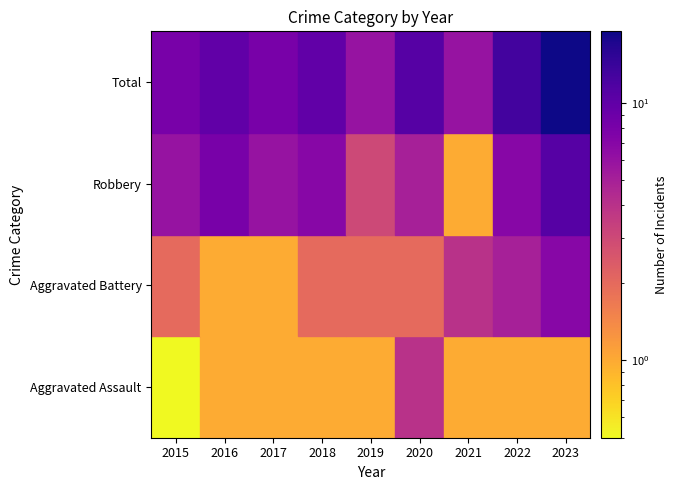

Reading right to left, what are all the values shown in this chart?

Aggravated Assault: 1	1	1	4	1	1	1	1	0
Aggravated Battery: 7	5	4	2	2	2	1	1	2
Robbery: 11	7	1	5	3	7	6	8	6
Total: 19	13	6	11	6	10	8	10	8